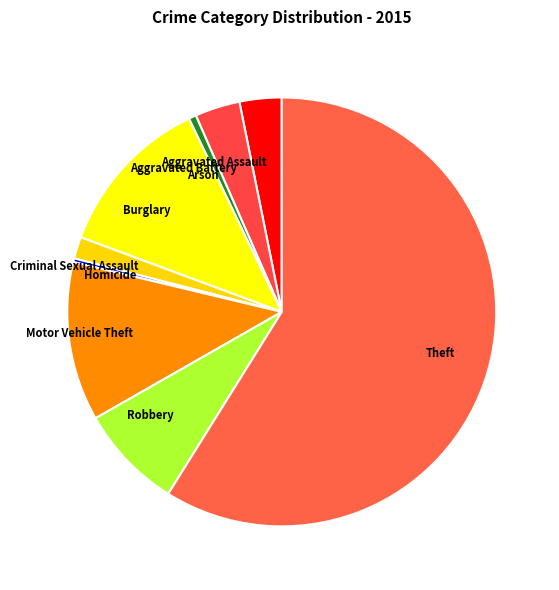

True or false: Theft accounts for 59% of the total.

True